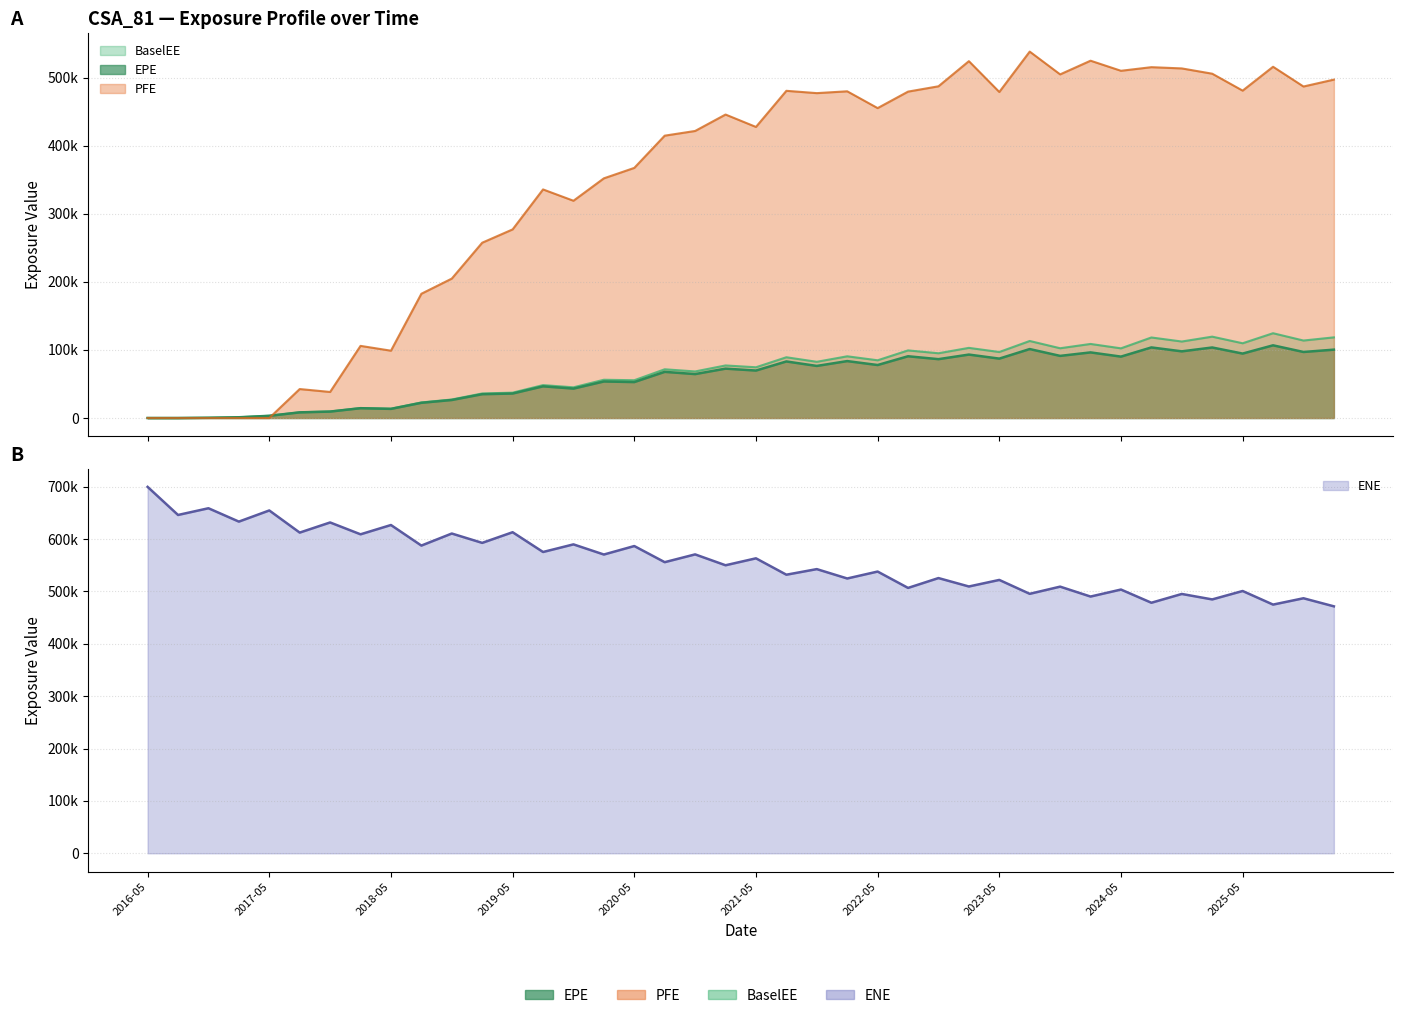

True or false: ENE has more than 0 interior local peaks.

True